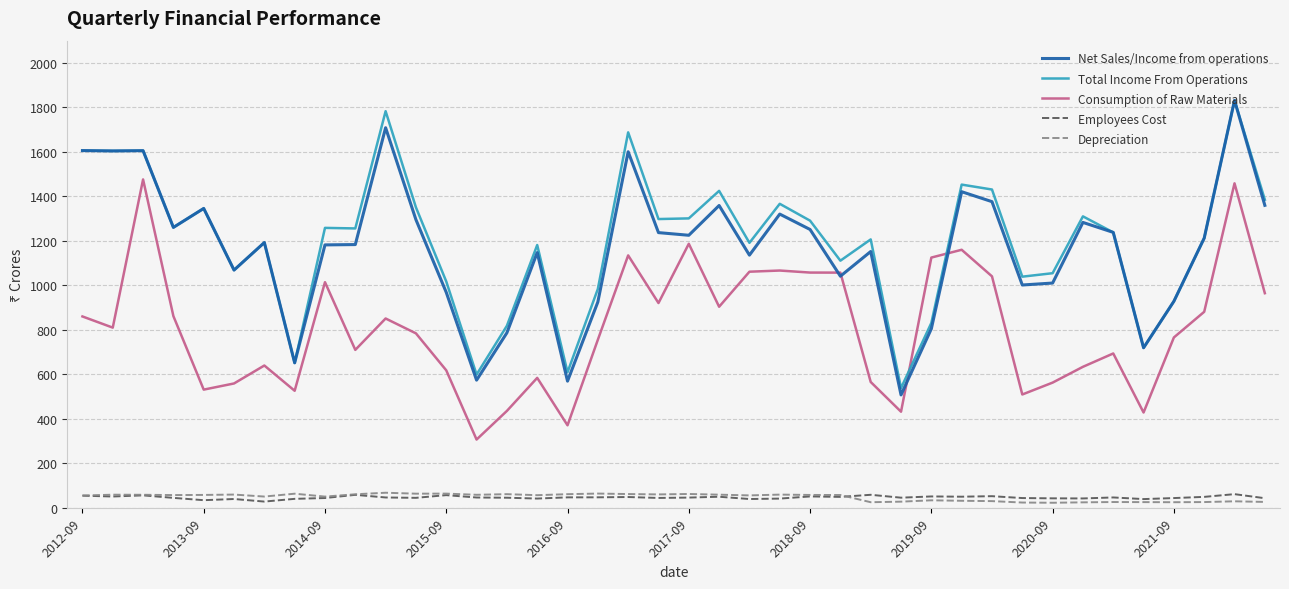

True or false: Consumption of Raw Materials and Employees Cost intersect in this chart.

False